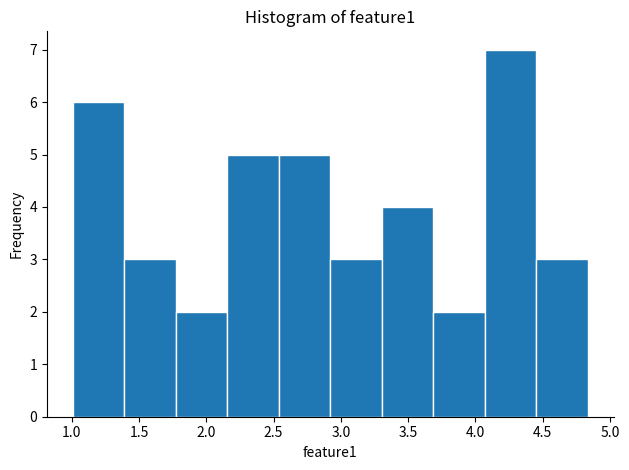

Reading left to right, list every bar in this chart as the range it spans on the x-axis followed by its height. Neither the bar edges nor the heights are printed on the chart, so give them approximately, as read against the axes.

1.00 to 1.40: 6
1.40 to 1.75: 3
1.75 to 2.15: 2
2.15 to 2.55: 5
2.55 to 2.90: 5
2.90 to 3.30: 3
3.30 to 3.70: 4
3.70 to 4.05: 2
4.05 to 4.45: 7
4.45 to 4.85: 3